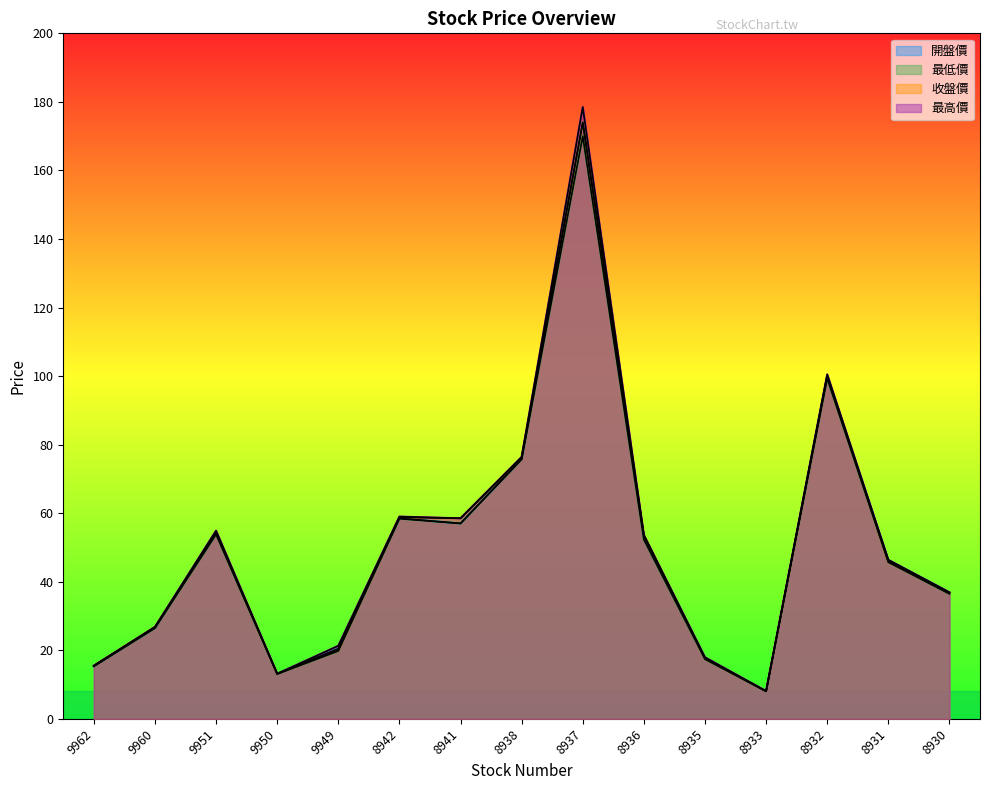

How many lines are shown in the chart?

4